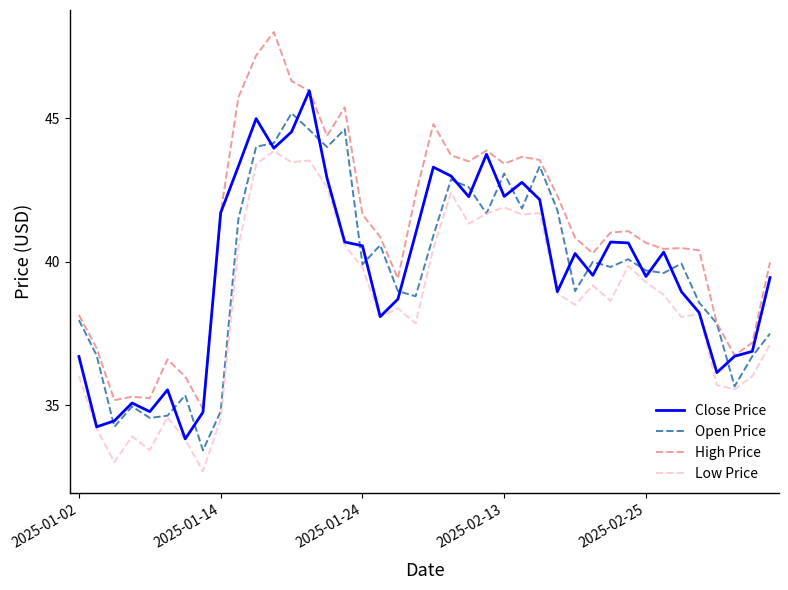

What is the lowest value of the Open Price series?

33.4